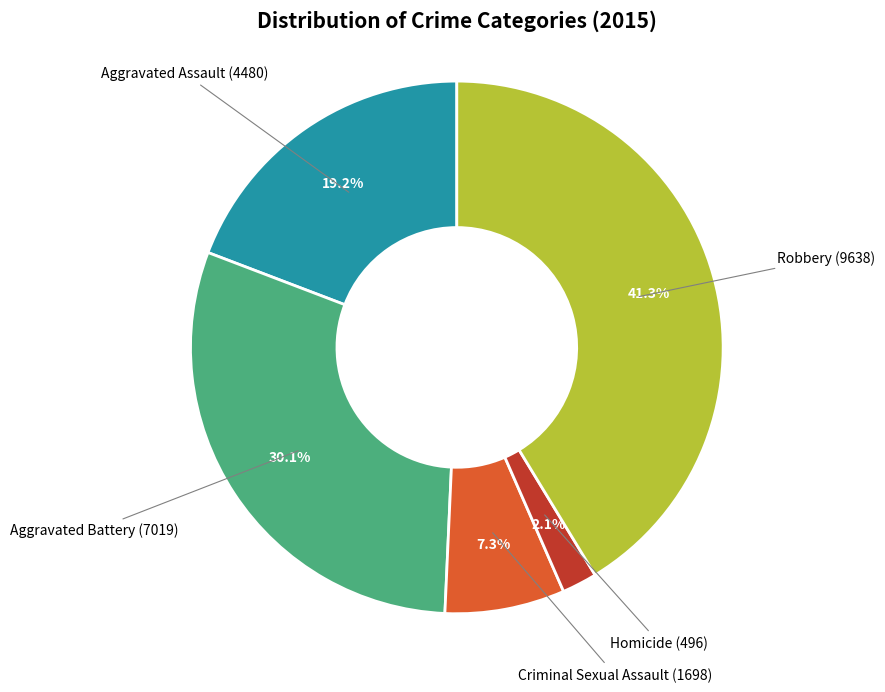

To the nearest percent, what is the combined percentage of Criminal Sexual Assault and Aggravated Battery?

37%